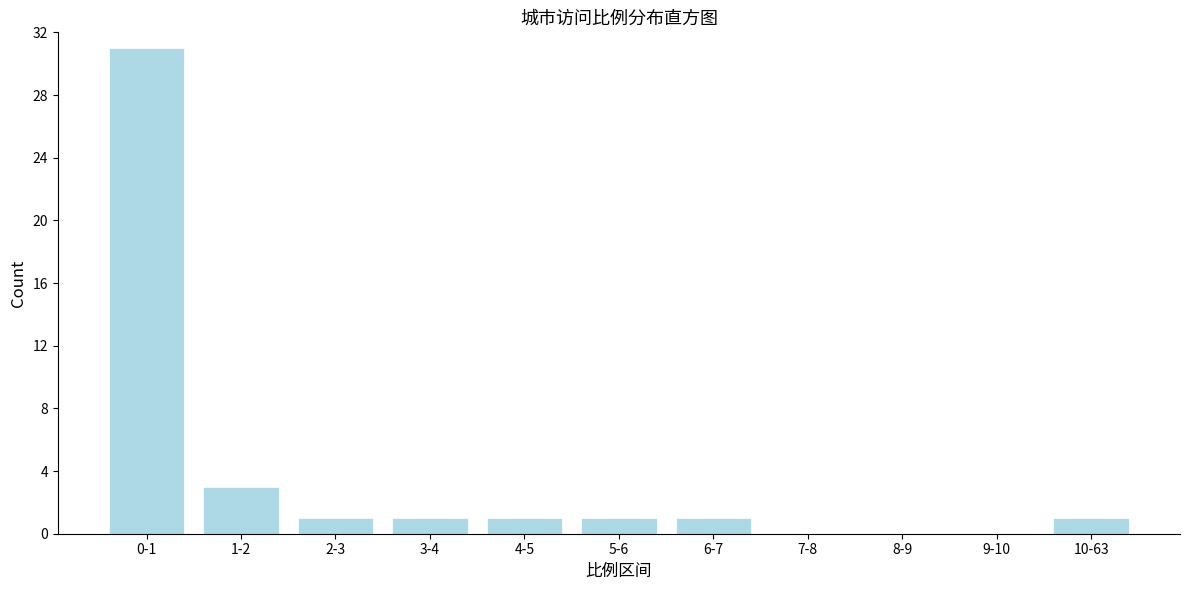

Reading left to right, transcribe all the data shown in this chart.

0-1=31	1-2=3	2-3=1	3-4=1	4-5=1	5-6=1	6-7=1	7-8=0	8-9=0	9-10=0	10-63=1